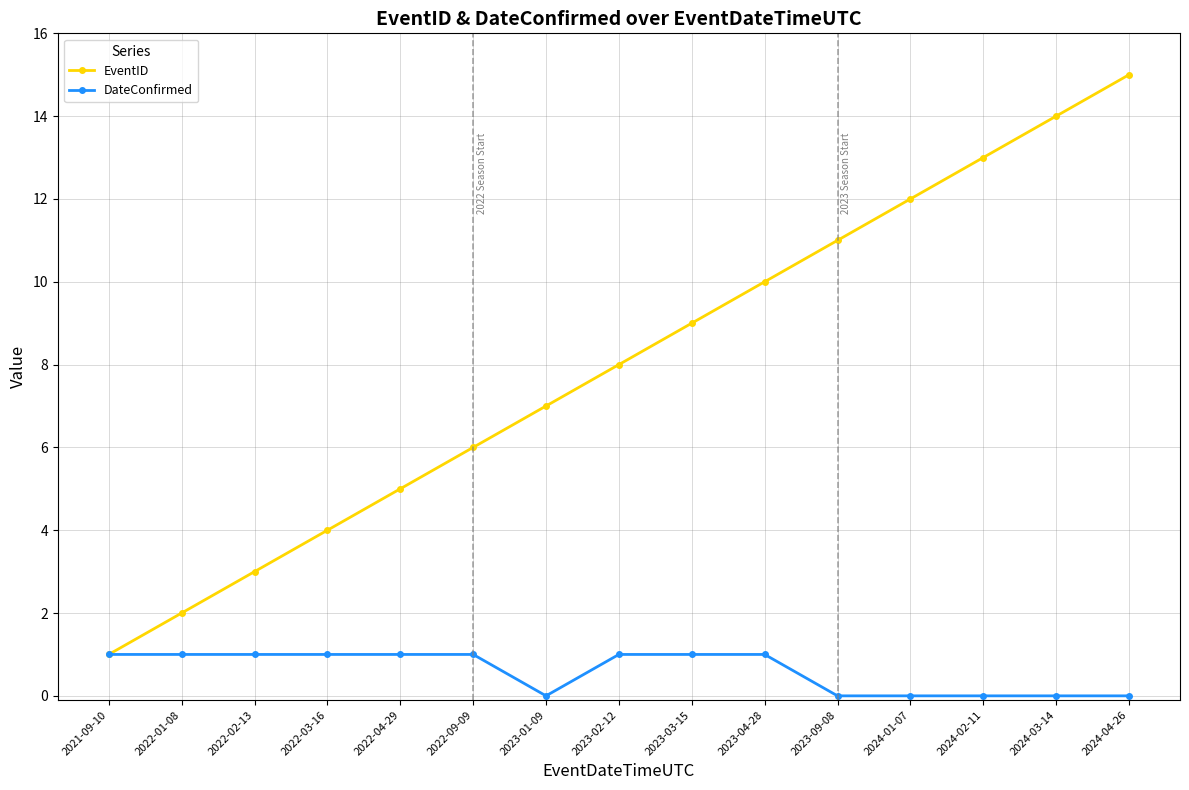

What is the highest value of the EventID series?

15